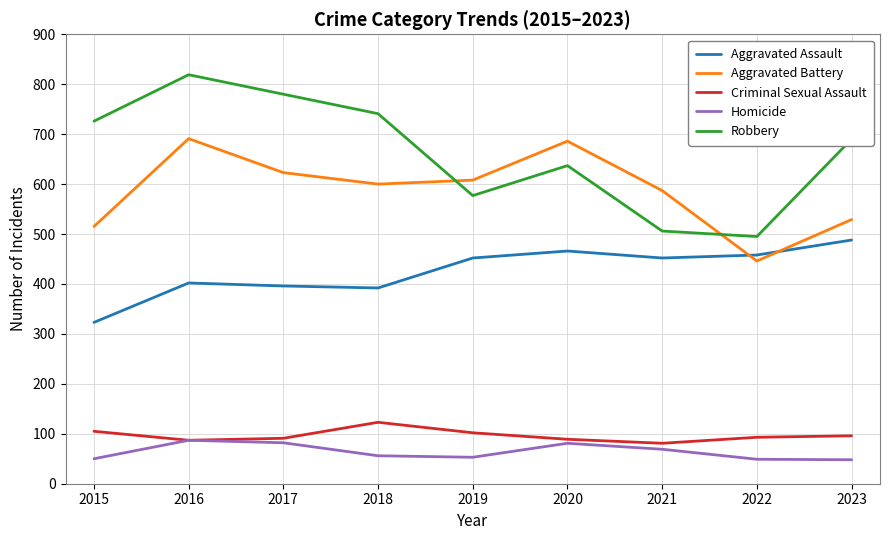

How many interior local peaks does the Homicide series have?

2